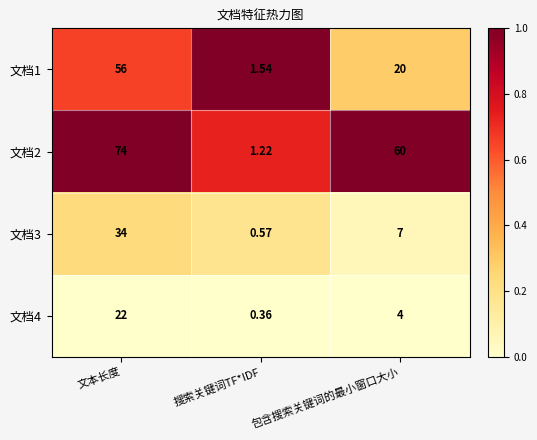

At 文本长度, list the series in order from smallest to largest.

文档4, 文档3, 文档1, 文档2